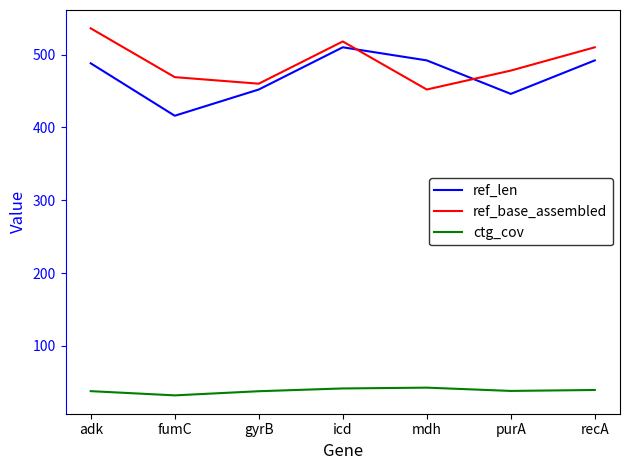

Is the value of ref_len at adk greater than the value of ctg_cov at purA?

Yes